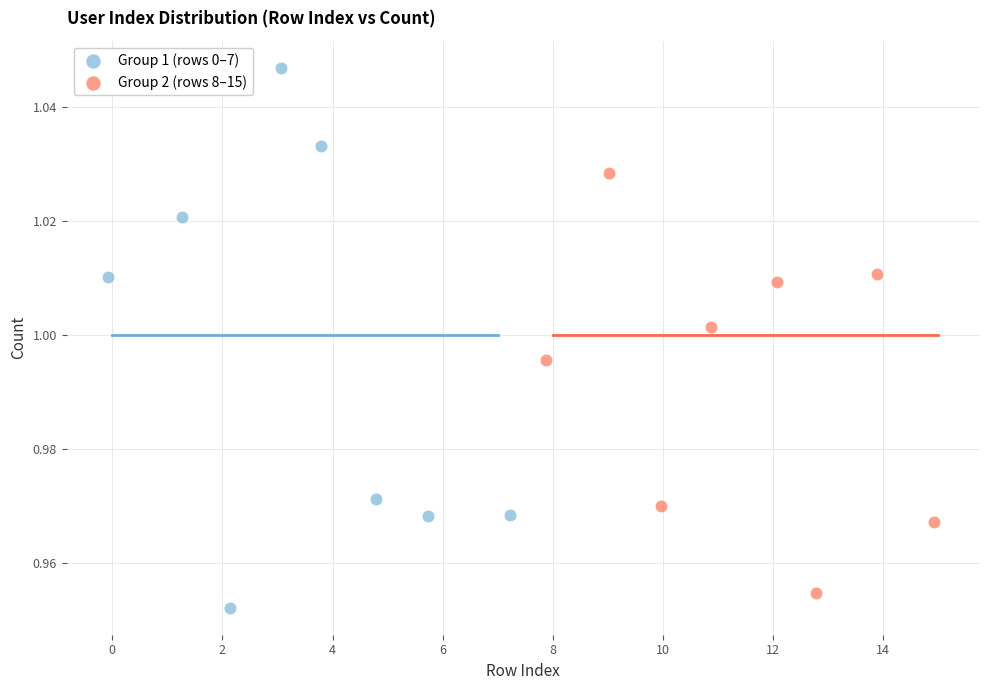

Which series reaches the maximum Y coordinate?

Group 1 (rows 0–7)